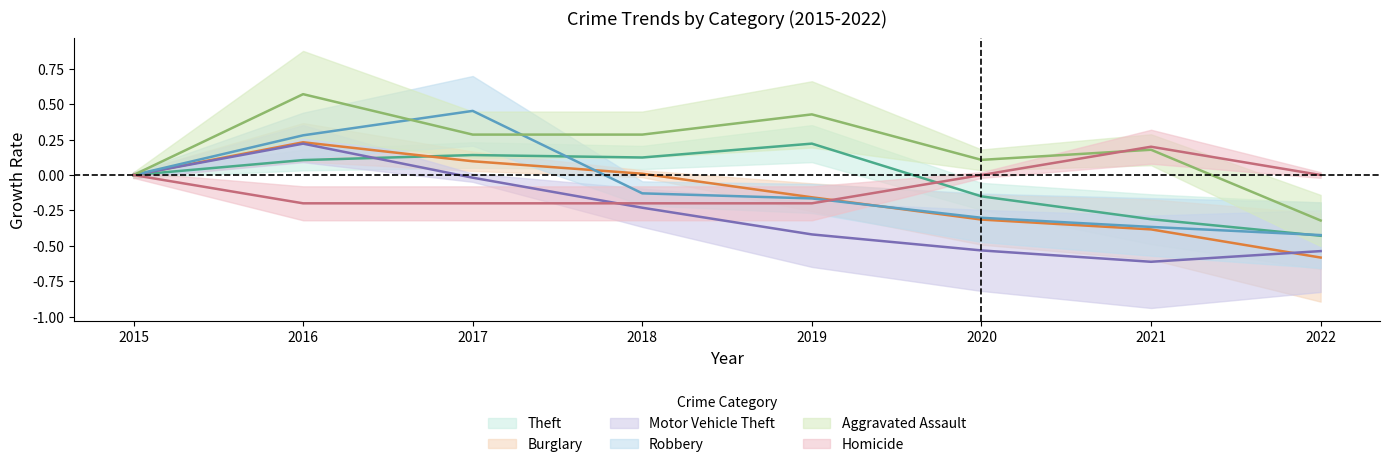

True or false: Motor Vehicle Theft and Aggravated Assault intersect in this chart.

False